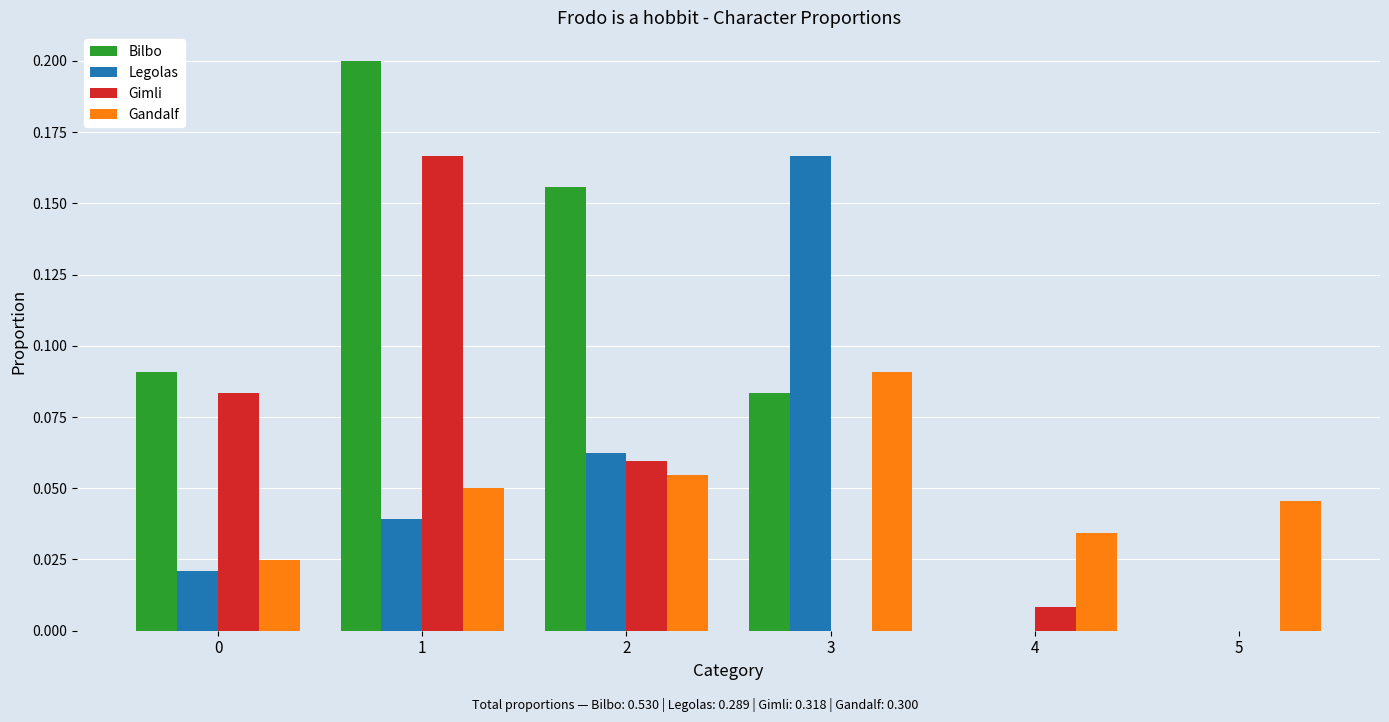

Does the chart contain stacked bars?

No